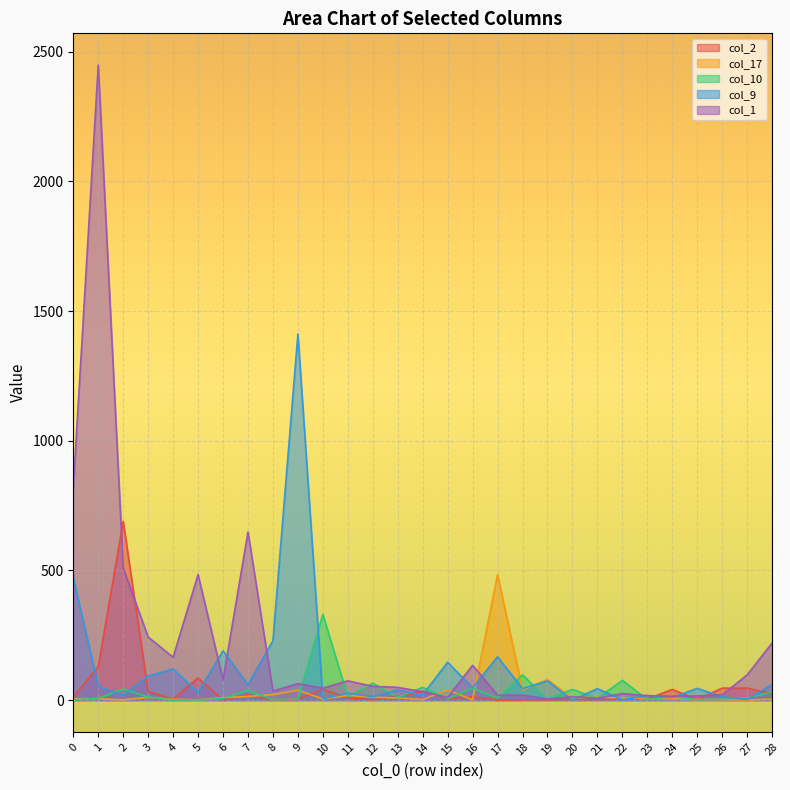

Which label corresponds to the smallest value in the chart?

6